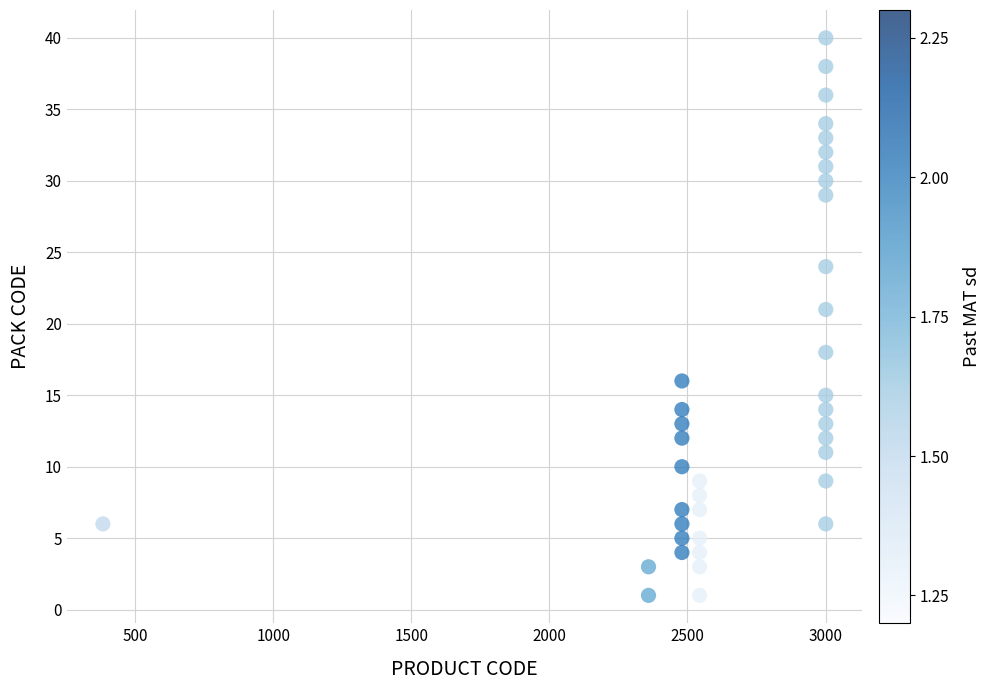

What is the range of Y values (max minus min)?

39